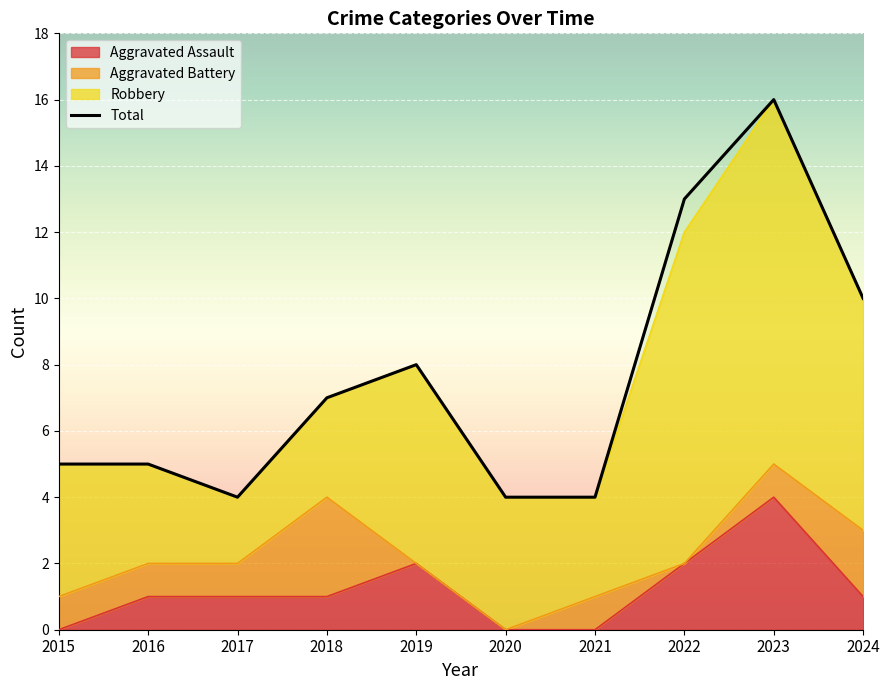

At which category does Aggravated Assault reach its first local peak?

2019